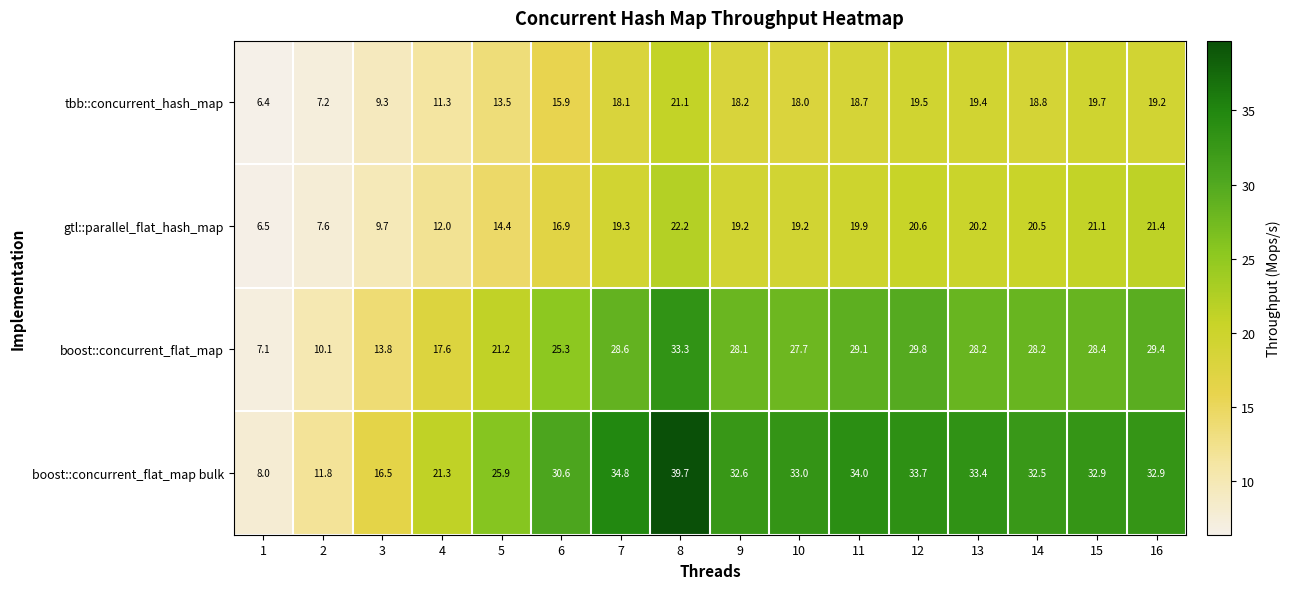

What is the total value across all series at 10?

97.9